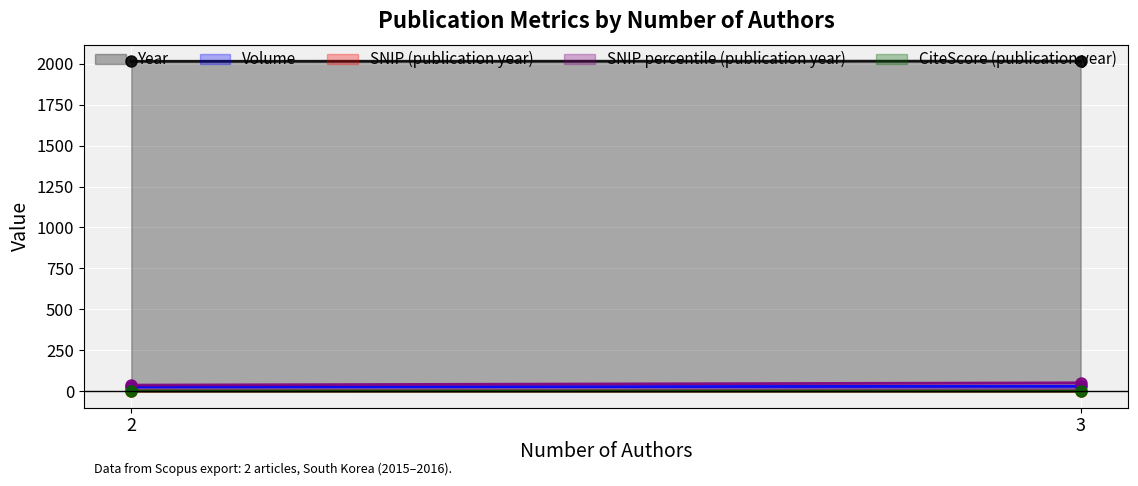

What are all the series names shown in the legend?

Year, Volume, SNIP (publication year), SNIP percentile (publication year), CiteScore (publication year)